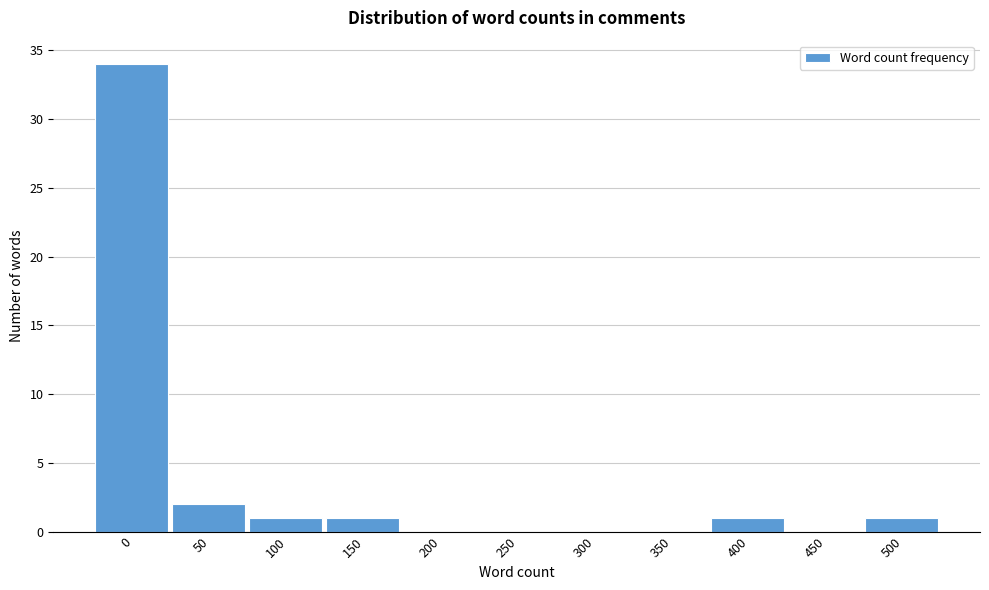

Reading left to right, transcribe all the data shown in this chart.

0=34	50=2	100=1	150=1	200=0	250=0	300=0	350=0	400=1	450=0	500=1